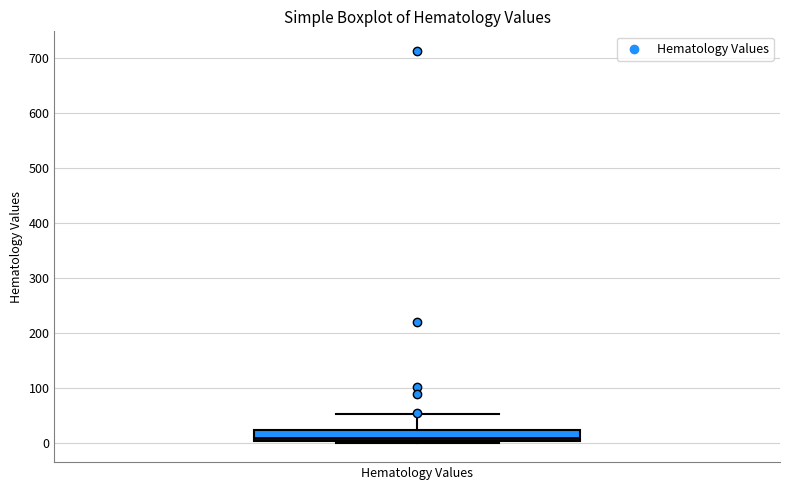

Where does the upper whisker of the box for Hematology Values end on the y-axis? The values are not printed on the chart, so give them approximately, as read against the axis.

50